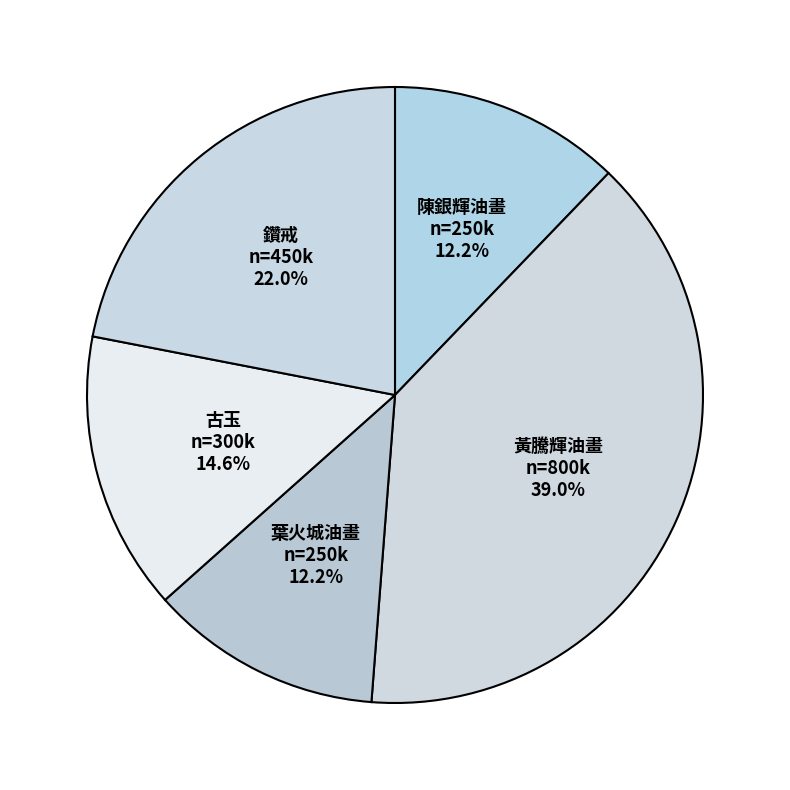

Is it true that 陳銀輝油畫 is 12% of the pie?

True